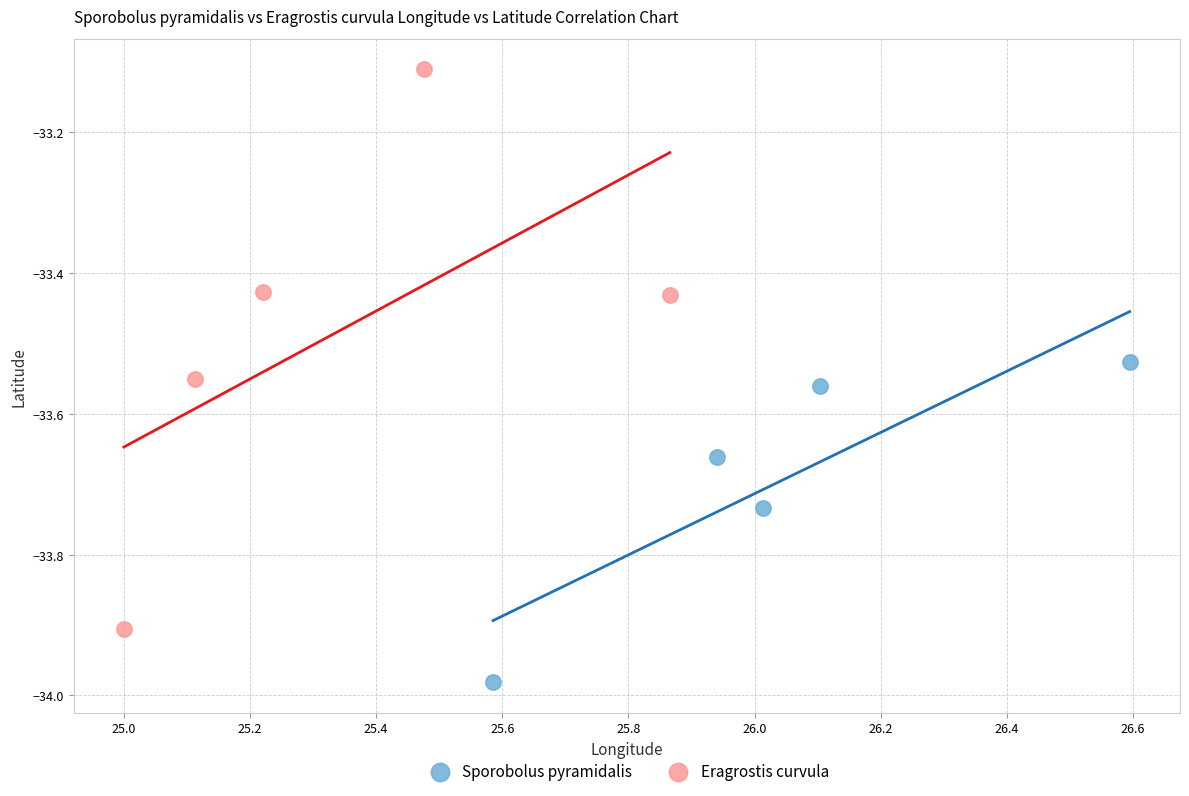

Which series contains the highest Y value?

Eragrostis curvula